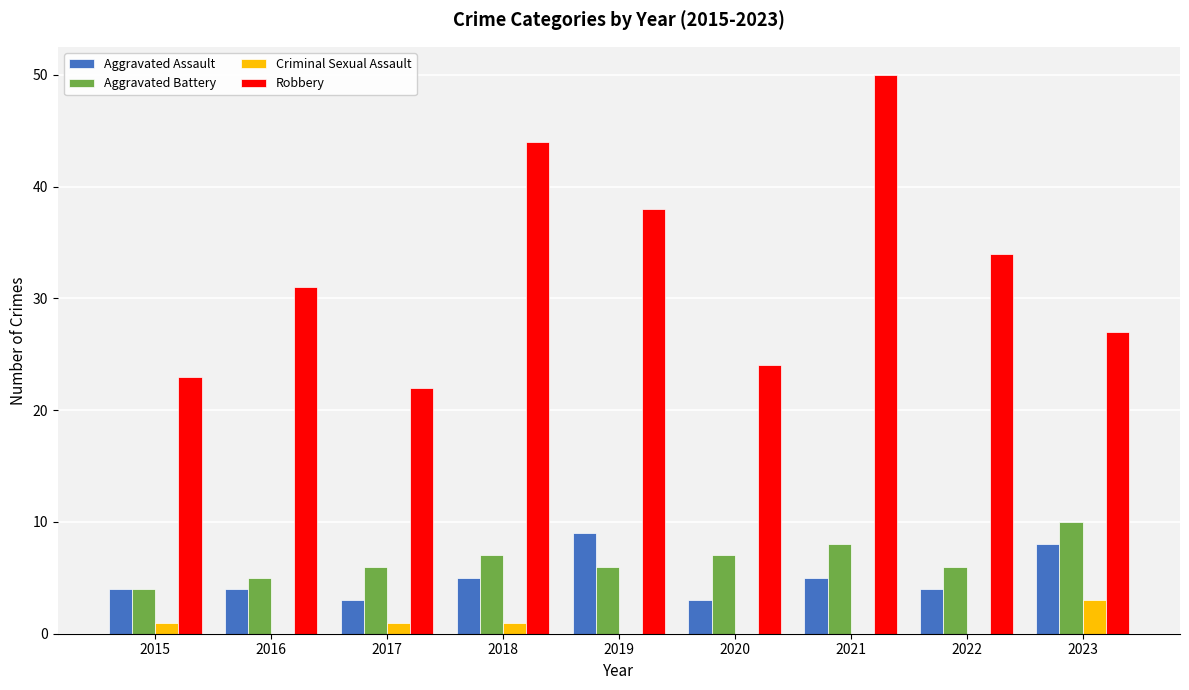

What is the sum of the Aggravated Battery values at 2019 and 2022?

12